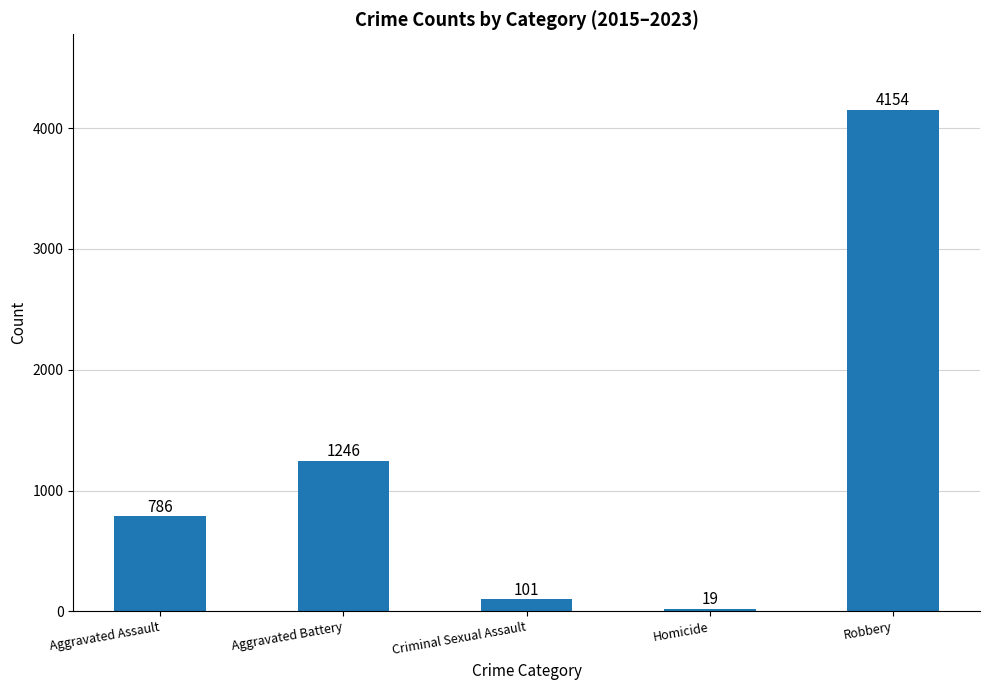

What is the maximum value shown in the chart?

4154